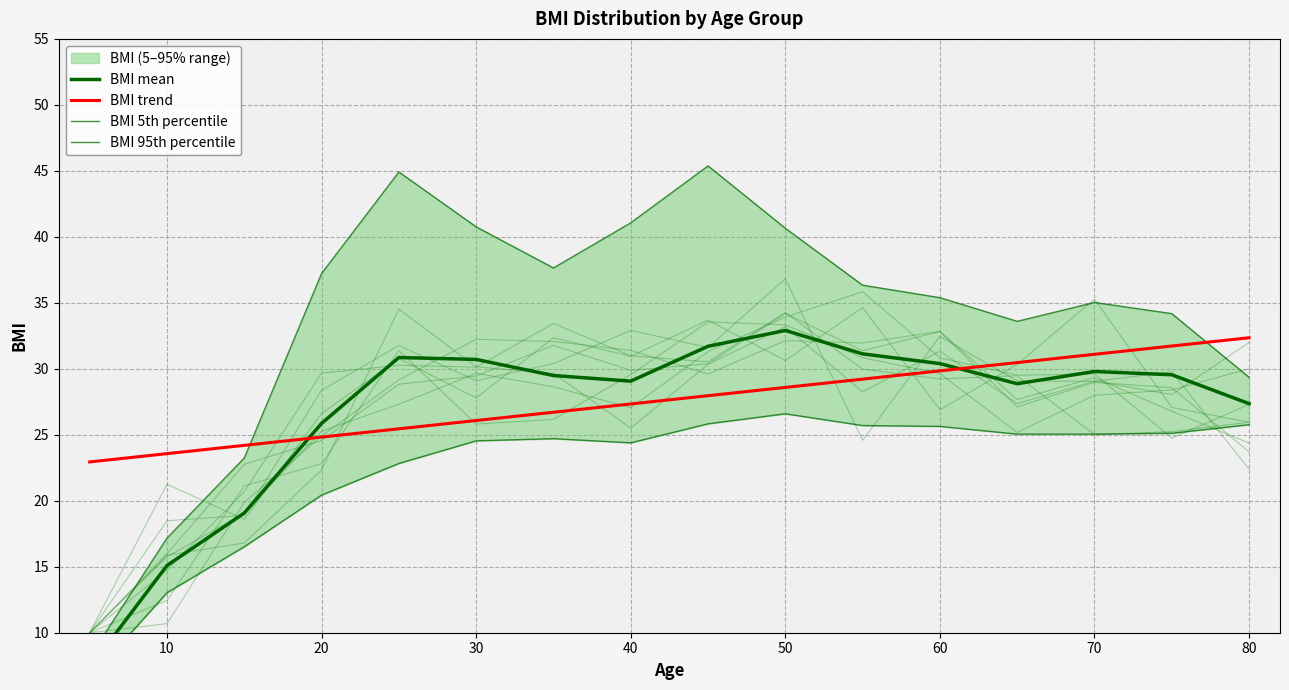

The value of BMI trend at 40 is 38.0. True or false?

False